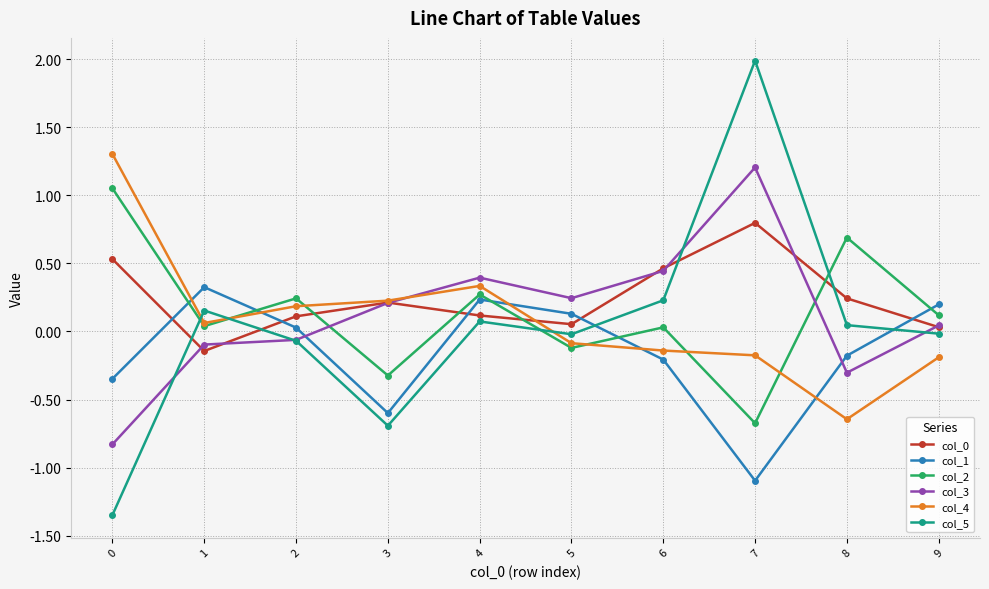

True or false: col_2 has a value of 1.4 at 0.

False